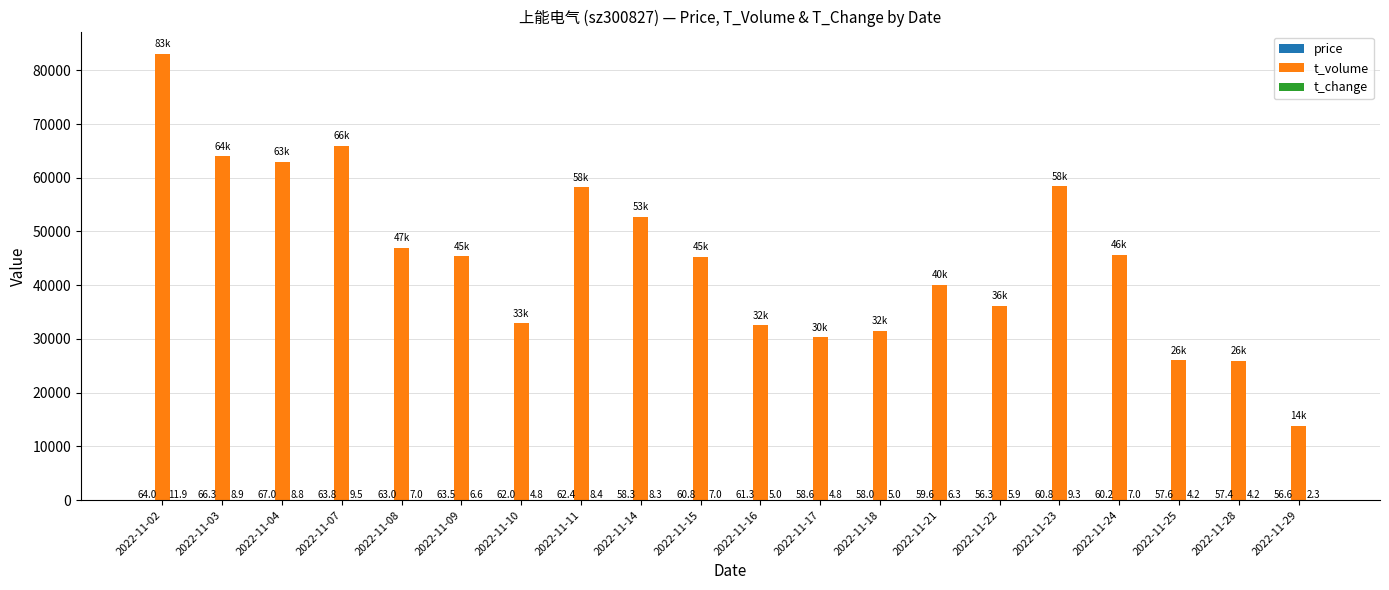

At which category is the sum across all series the highest?

2022-11-02